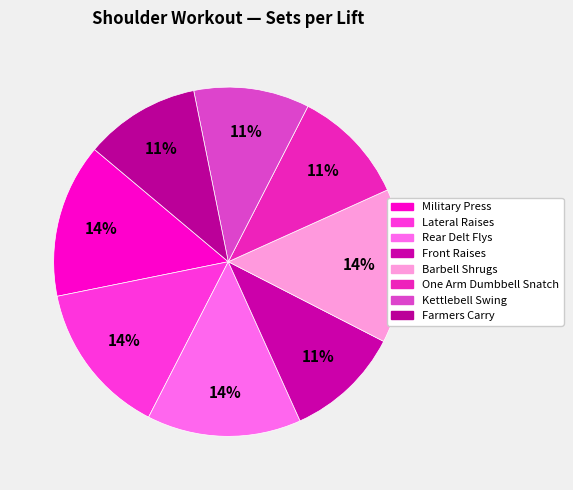

Does any single category account for the majority?

No